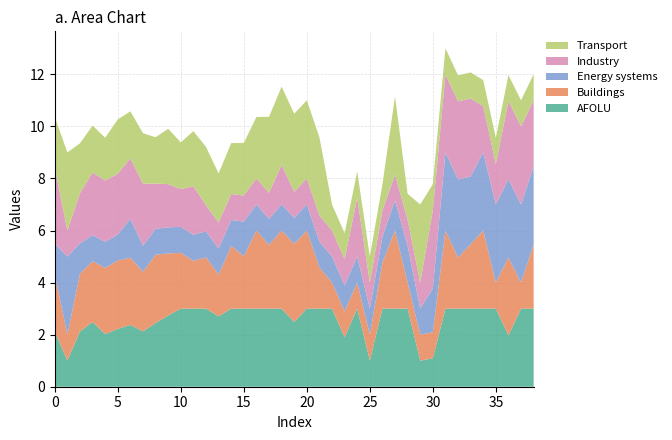

Reading left to right, what are all the values shown in this chart?

col_4: 2.1	1.0	2.1	2.5	2.0	2.2	2.4	2.1	2.4	2.7	3.0	3.0	3.0	2.7	3.0	3.0	3.0	3.0	3.0	2.5	3.0	3.0	3.0	1.9	3.0	1.0	3.0	3.0	3.0	1.0	1.1	3.0	3.0	3.0	3.0	3.0	2.0	3.0	3.0
col_3: 2.2	1.0	2.2	2.3	2.5	2.6	2.6	2.3	2.6	2.4	2.1	1.8	2.0	1.6	2.4	2.0	3.0	2.4	3.0	3.0	3.0	1.6	1.0	1.0	1.0	1.0	1.8	3.0	1.0	1.0	1.0	3.0	2.0	2.5	3.0	1.0	3.0	1.0	2.5
col_1: 1.2	3.0	1.2	1.0	1.0	1.0	1.5	1.0	1.0	1.0	1.0	1.0	1.0	1.0	1.0	1.3	1.0	1.0	1.0	1.0	1.0	1.0	1.0	1.0	1.0	1.0	1.0	1.1	1.4	1.0	1.7	3.0	3.0	2.6	3.0	3.0	3.0	3.0	3.0
col_5: 2.9	1.0	1.9	2.4	2.4	2.3	2.3	2.4	1.7	1.7	1.5	1.9	1.0	1.0	1.0	1.0	1.0	1.0	1.5	1.0	1.0	1.0	1.0	1.0	2.3	1.0	1.0	1.0	1.0	1.0	3.0	3.0	3.0	3.0	1.8	1.6	3.0	3.0	2.5
col_2: 1.9	3.0	1.9	1.8	1.6	2.1	1.8	1.9	1.8	2.1	1.8	2.1	2.2	1.9	2.0	2.0	2.4	2.9	3.0	3.0	3.0	3.0	1.0	1.0	1.0	1.0	1.0	3.0	1.0	3.0	1.0	1.0	1.0	1.0	1.0	1.0	1.0	1.0	1.0